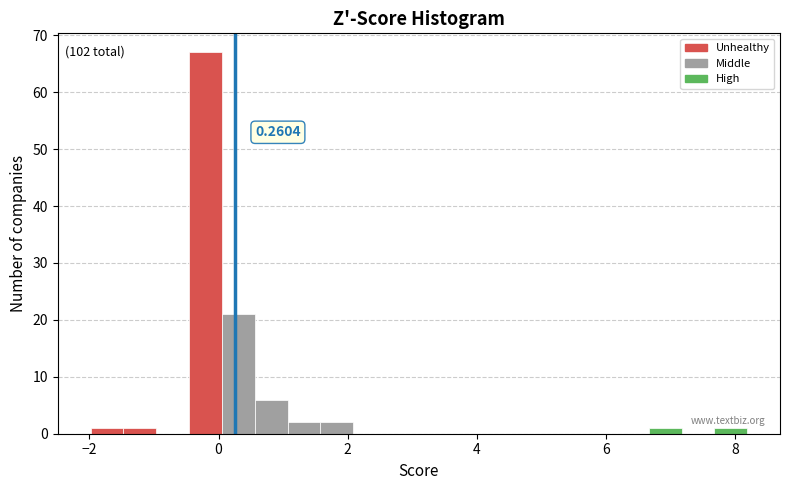

Read against the x-axis, roughly where is the centre of the tallest bar?

-0.2